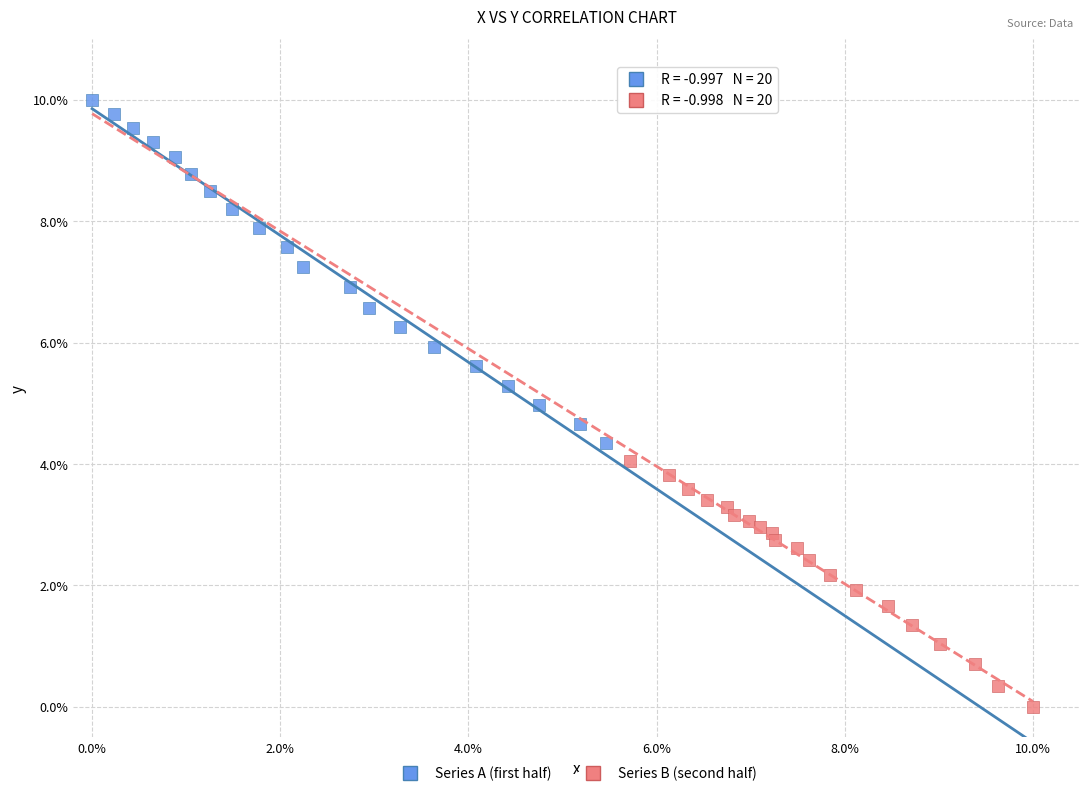

Which series contains the highest Y value?

Series A (first half)